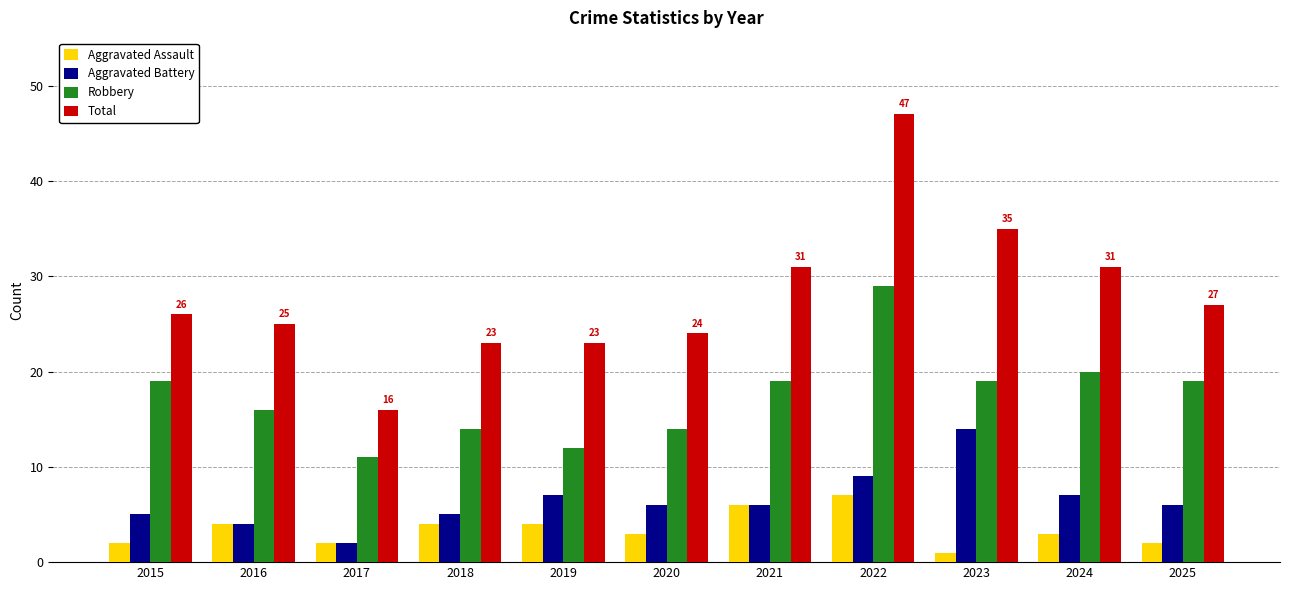

At how many categories does at least one series exceed 5?

11